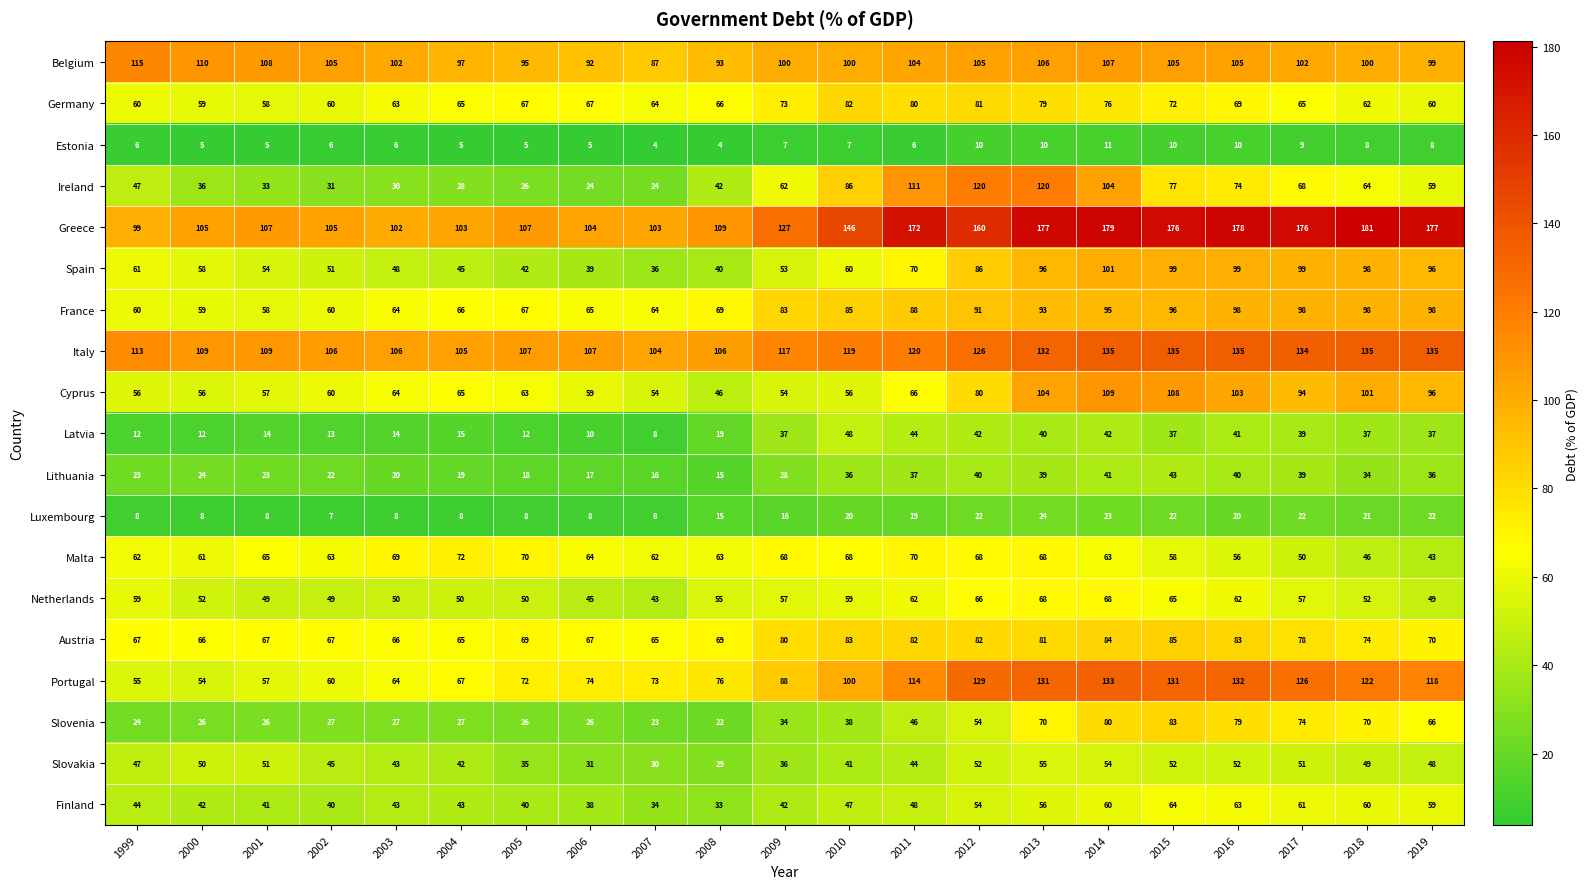

What is the smallest value displayed?

4